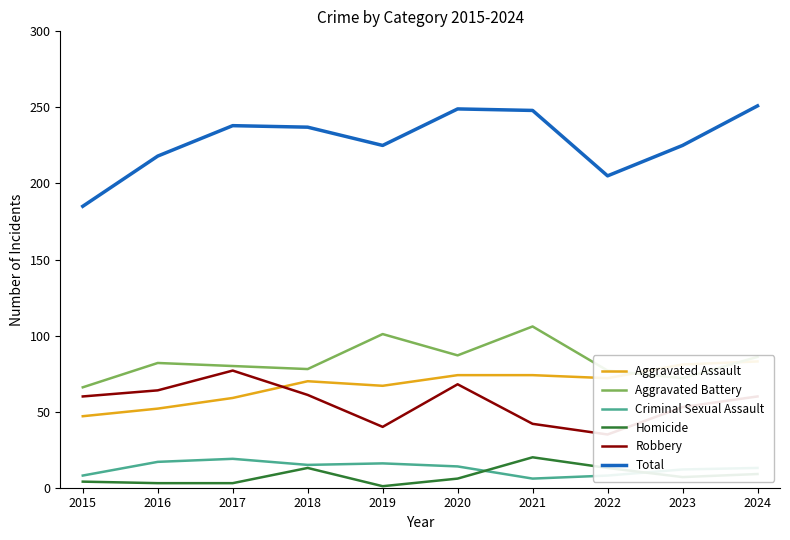

What is the sum of the Criminal Sexual Assault values at 2019 and 2024?

29